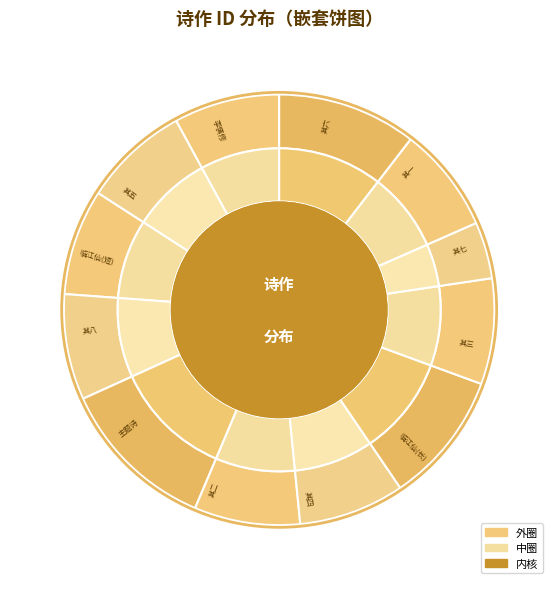

What is the ratio of the value at 往年一士夫劝勿作诗作此以晓之 其二 to the value at 往年一士夫劝勿作诗作此以晓之 其八?

1.0